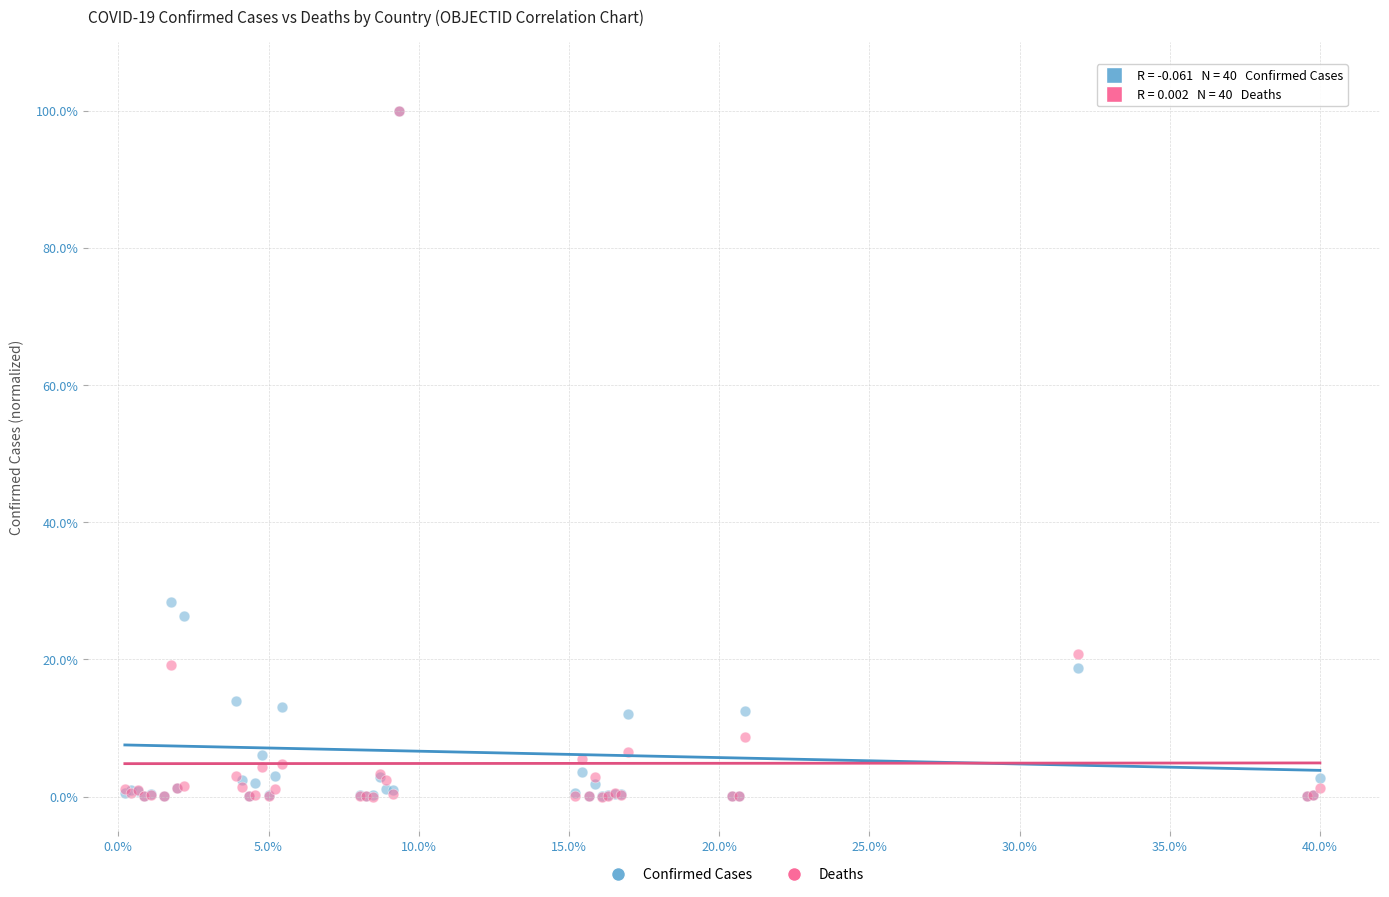

Across all series, what Y value is closest to 50?

28.3